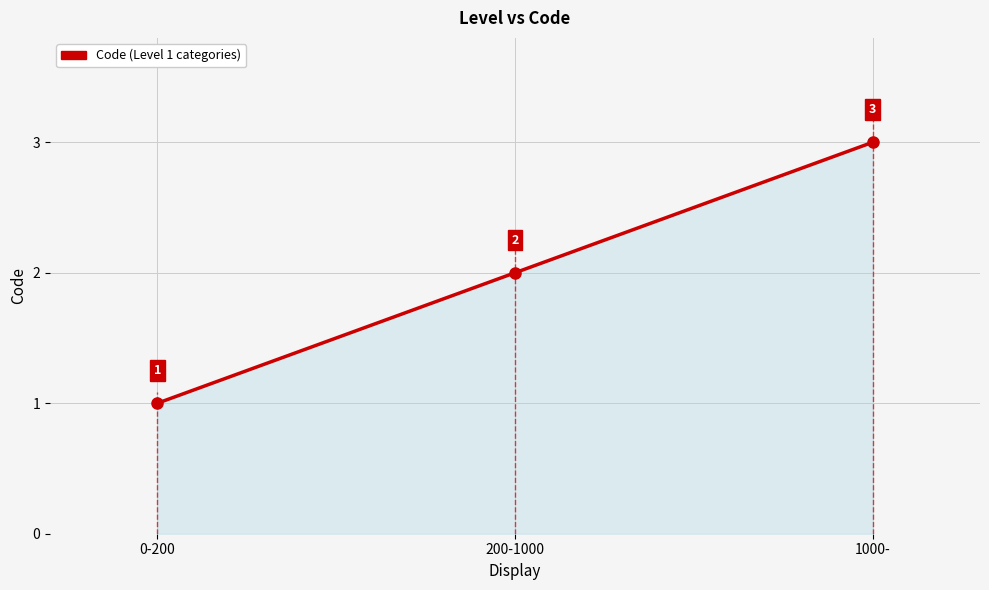

List the labels in order of value, smallest first.

0-200, 200-1000, 1000-